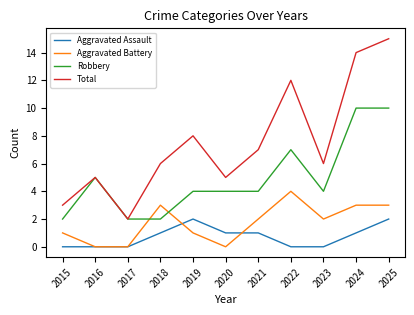

True or false: Total has more than 2 points higher than both neighbors.

True